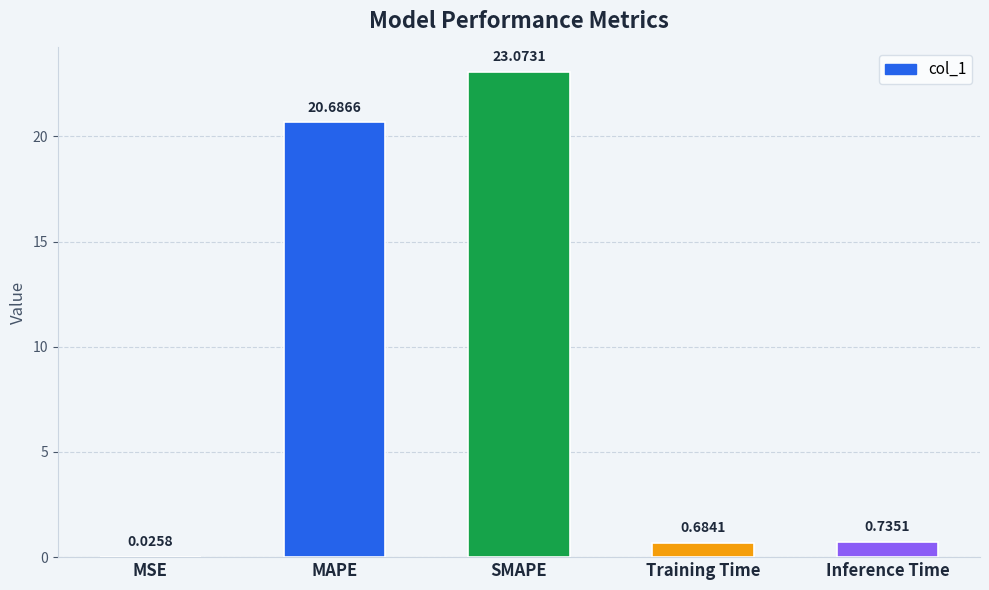

Which category has the highest value across all series?

SMAPE